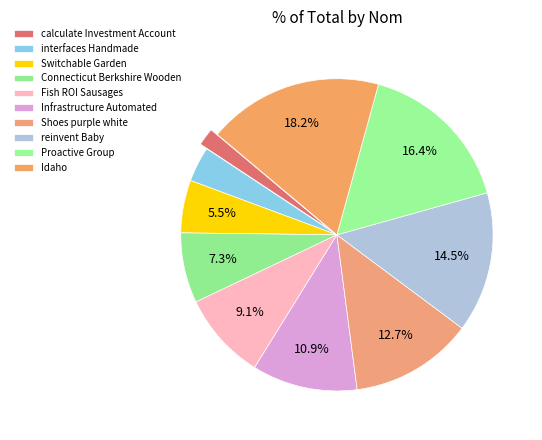

True or false: Infrastructure Automated accounts for 1% of the total.

False